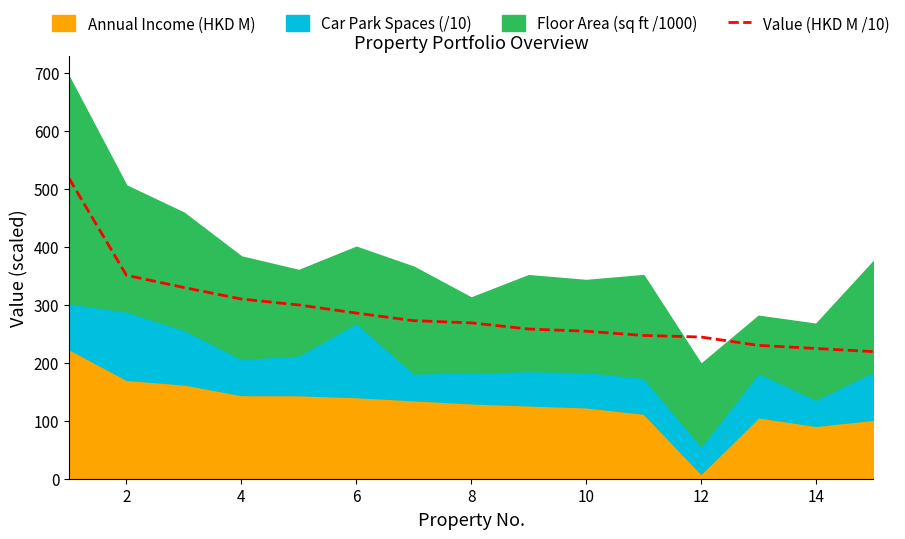

Reading left to right, list all the values displayed in this chart.

518.2	350.9	329.8	309.9	299.7	285.7	272.6	268.8	258.2	254.4	247.1	244.4	230.0	224.6	219.2